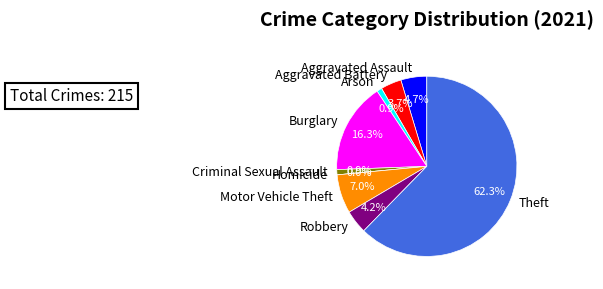

Does Theft account for over 50% of the chart?

Yes